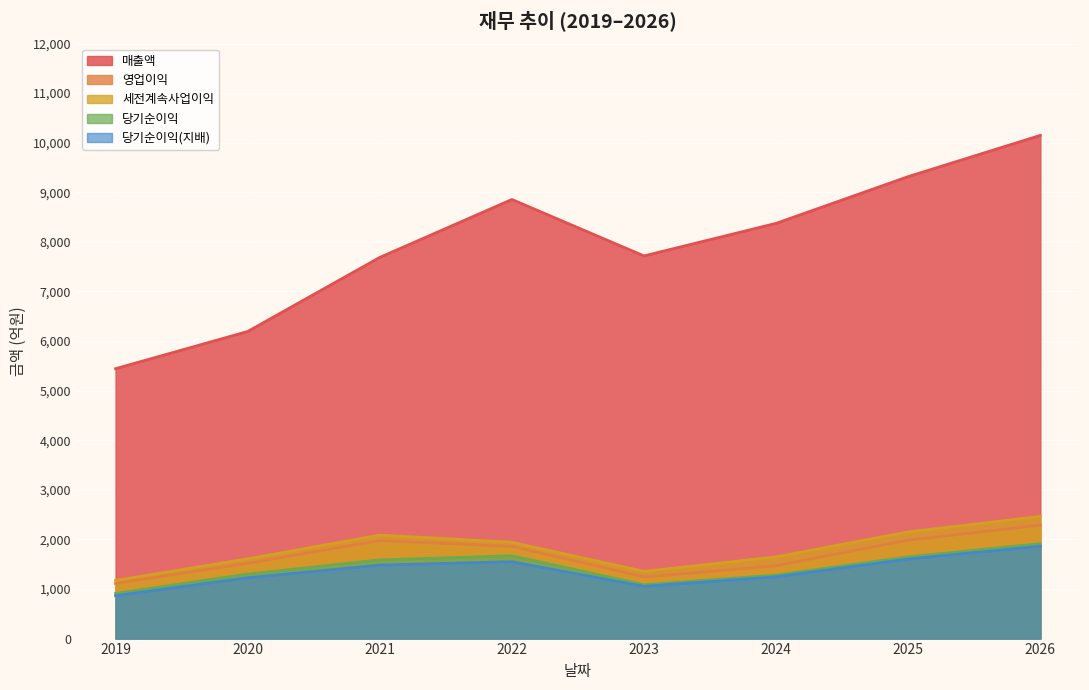

What is the difference between the maximum and minimum values in the 당기순이익(지배) series?

999